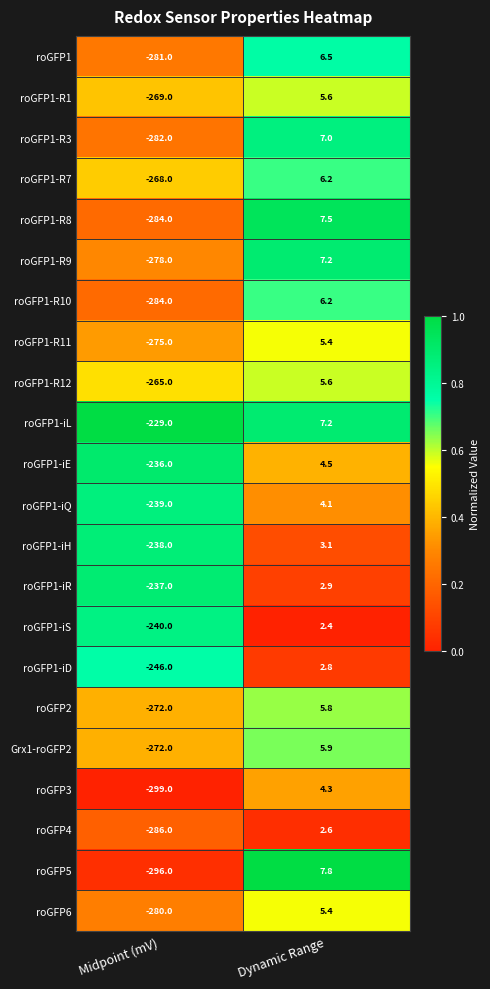

Is it true that roGFP5 equals -296.0 at Midpoint (mV)?

True